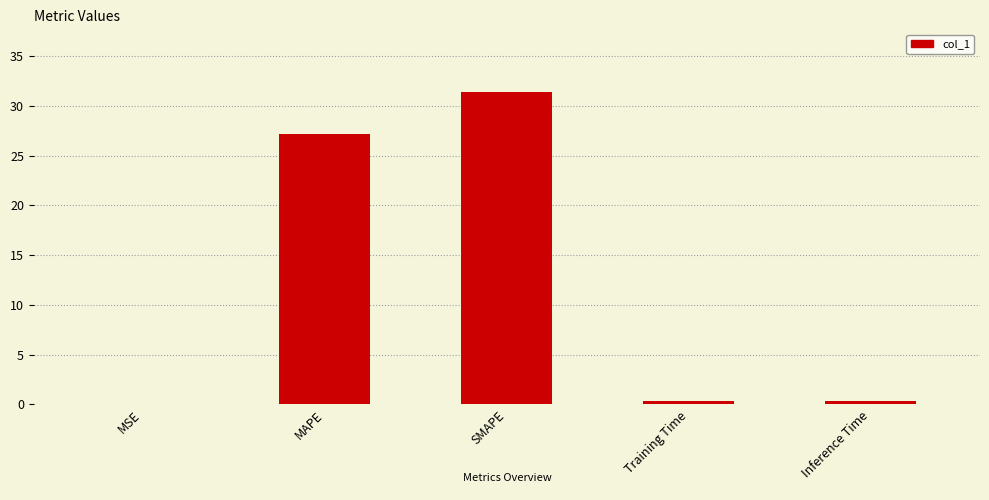

The value at Training Time is 0.4. True or false?

True